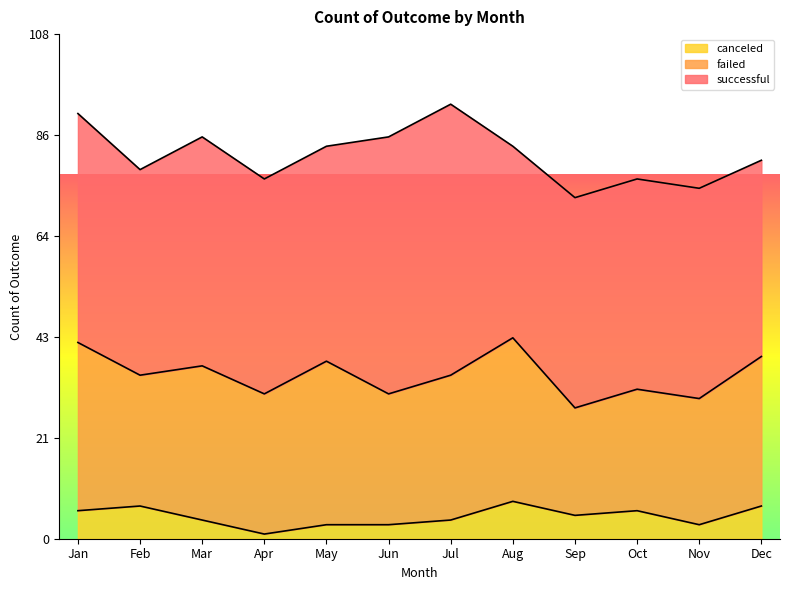

True or false: successful and failed intersect in this chart.

False